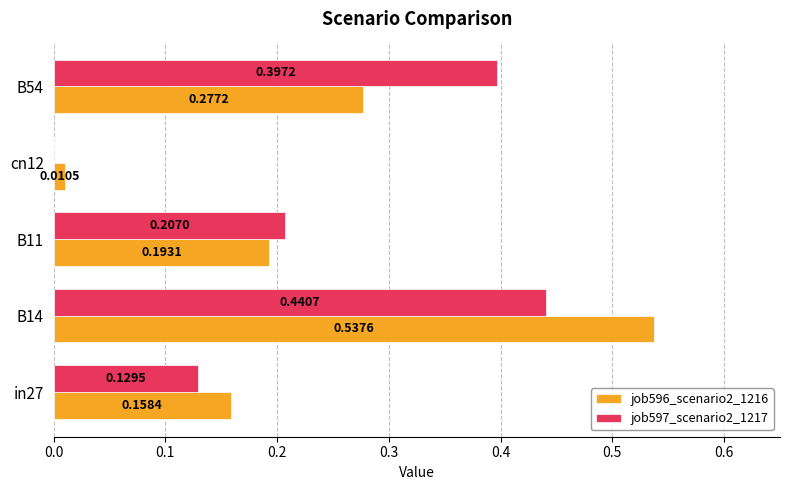

Is the value of job597_scenario2_1217 at B11 greater than the value of job596_scenario2_1216 at in27?

Yes